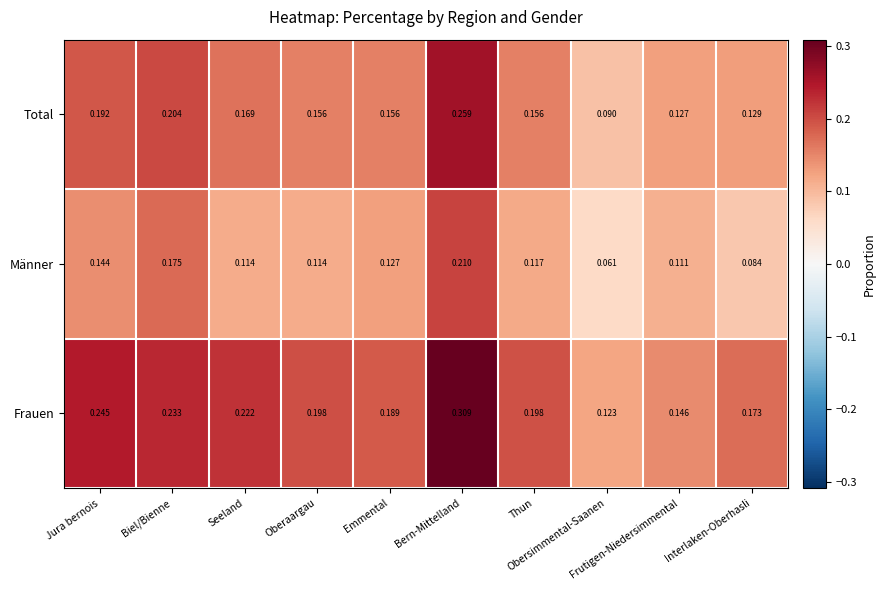

Rank the series by their average value, from lowest to highest.

Männer, Total, Frauen